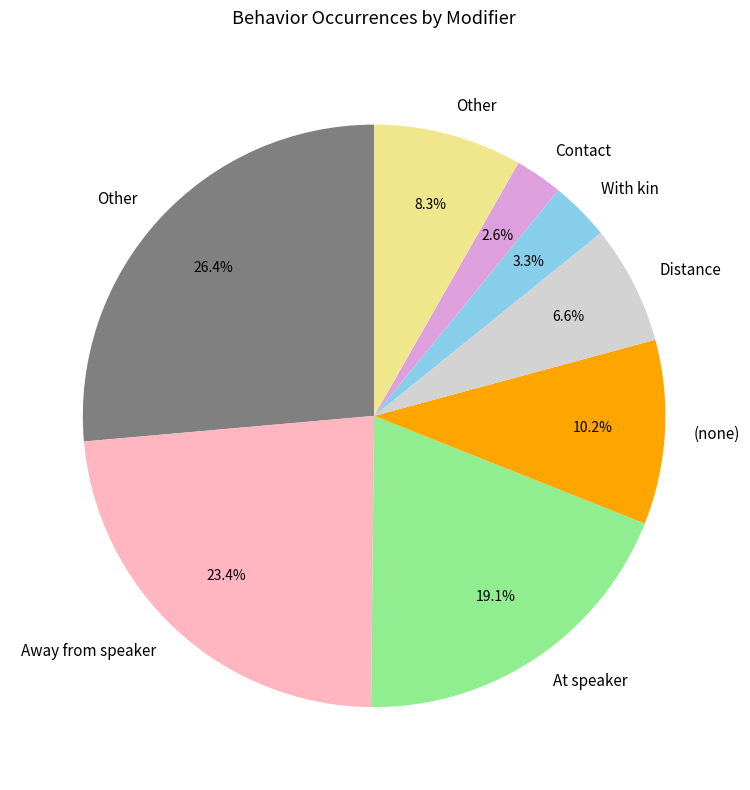

Is there a majority slice in this chart?

No